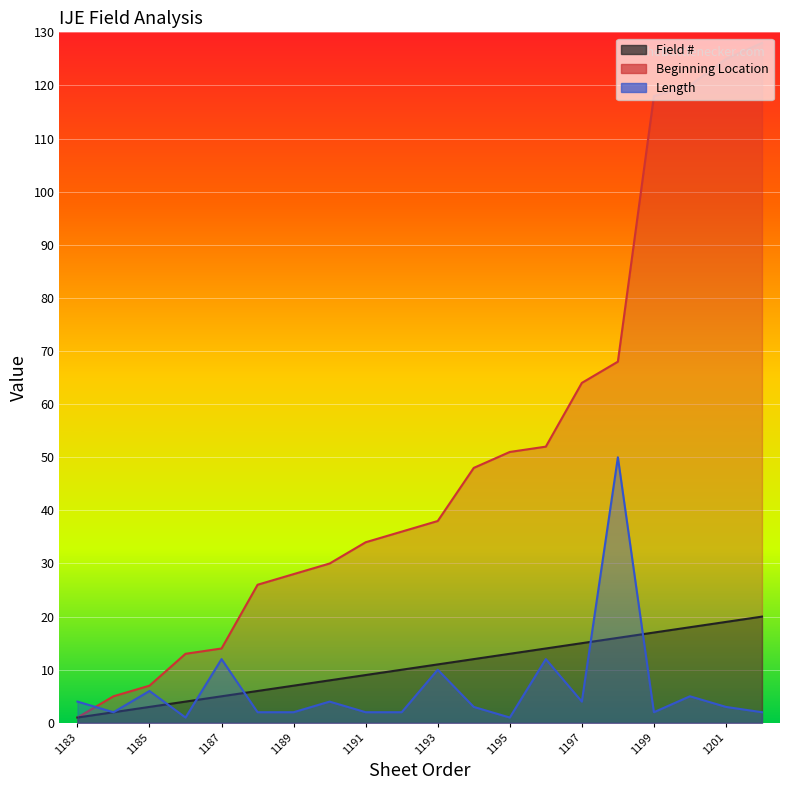

What are all the series names shown in the legend?

Field #, Beginning Location, Length